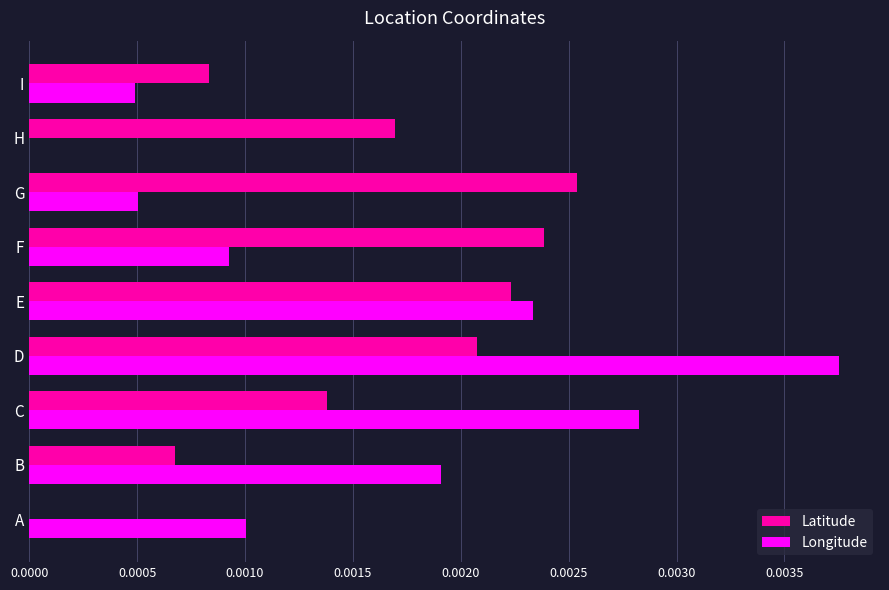

Which category has the highest value in the Latitude series?

G